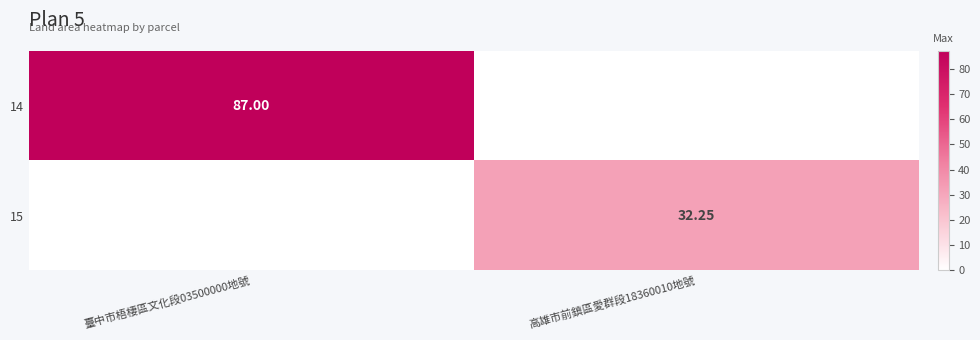

The 15 series shows 0.0 at 臺中市梧棲區文化段03500000地號. True or false?

True